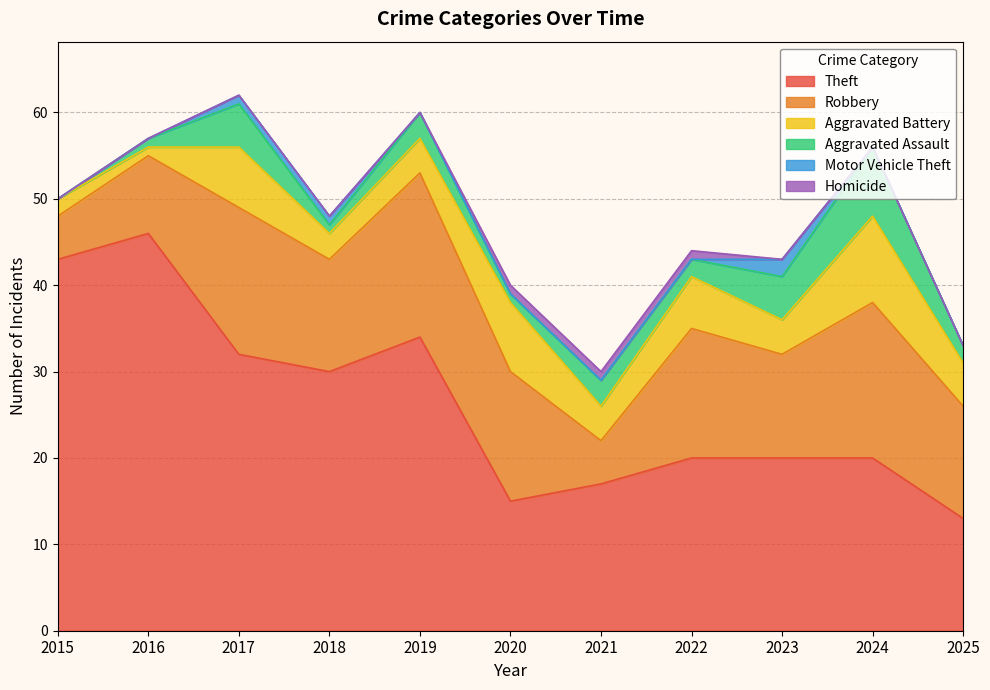

How many values in Aggravated Assault are above zero?

10